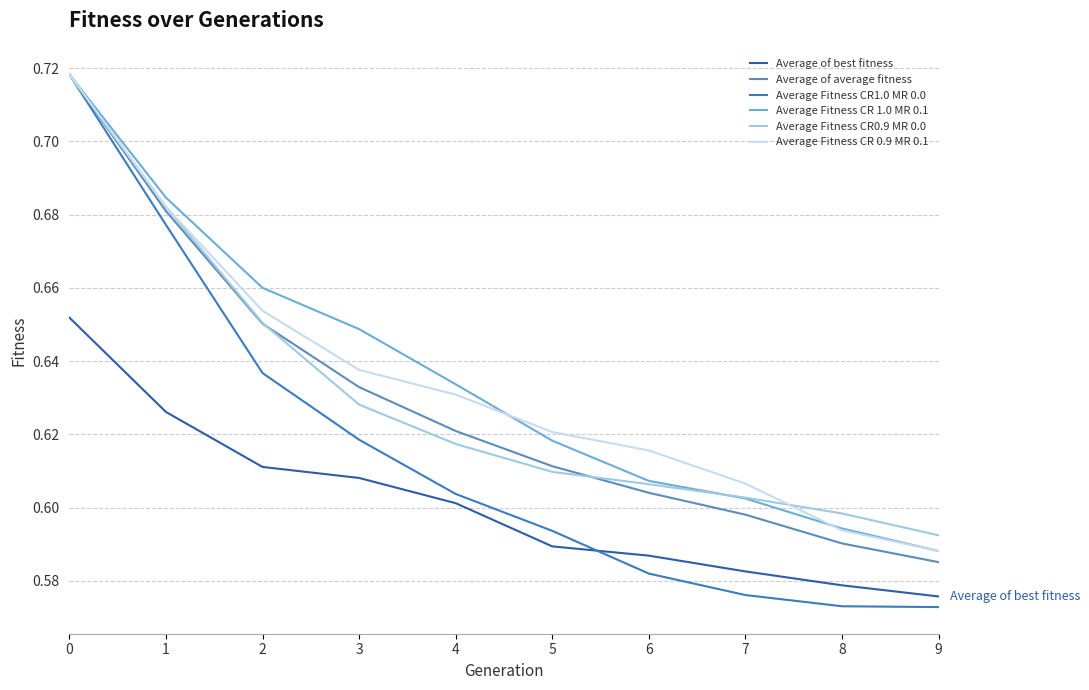

Is the value of Average Fitness CR1.0 MR 0.0 at 8 greater than the value of Average Fitness CR 0.9 MR 0.1 at 3?

No